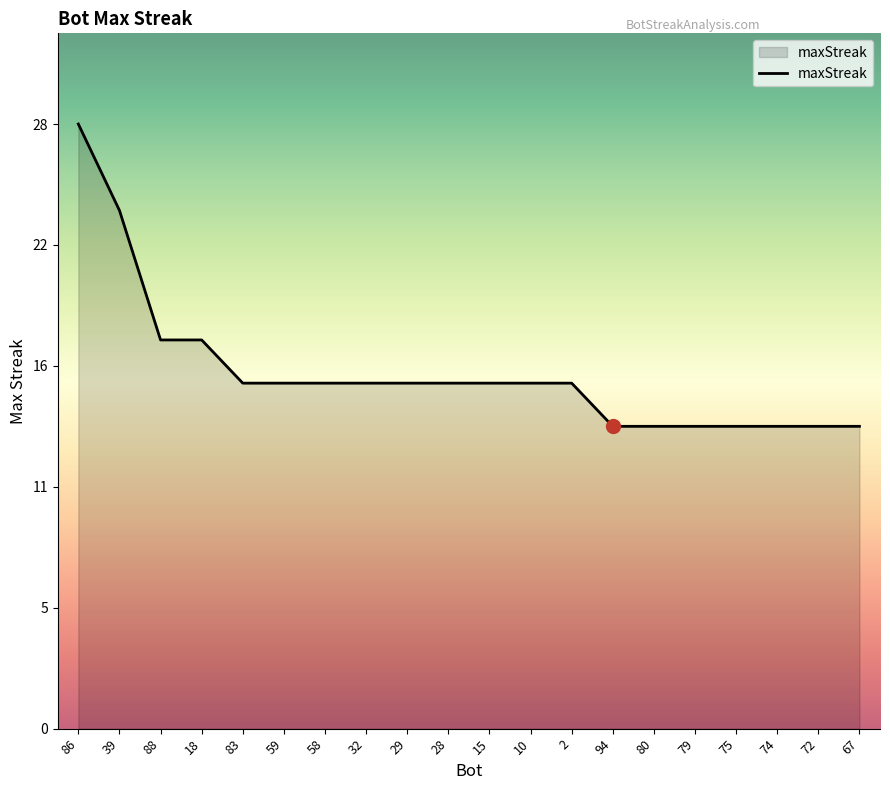

Does the chart display data point markers on the line(s)?

No